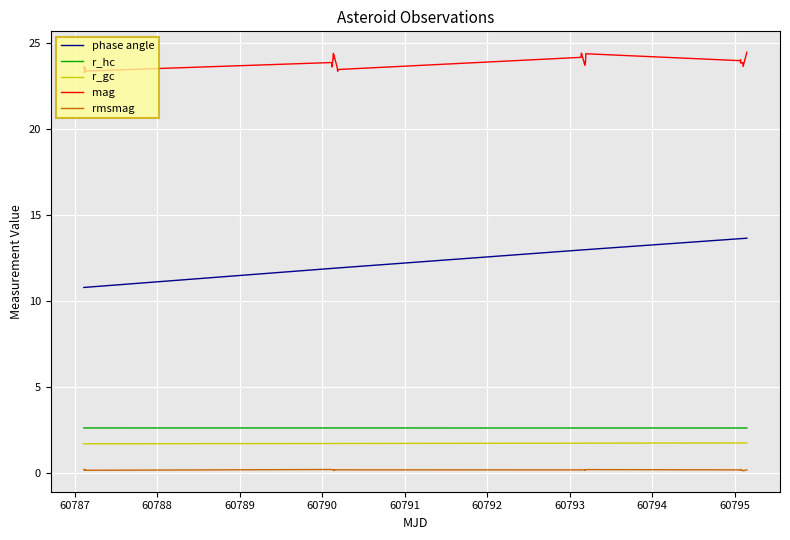

Which series has the widest spread of values?

phase angle